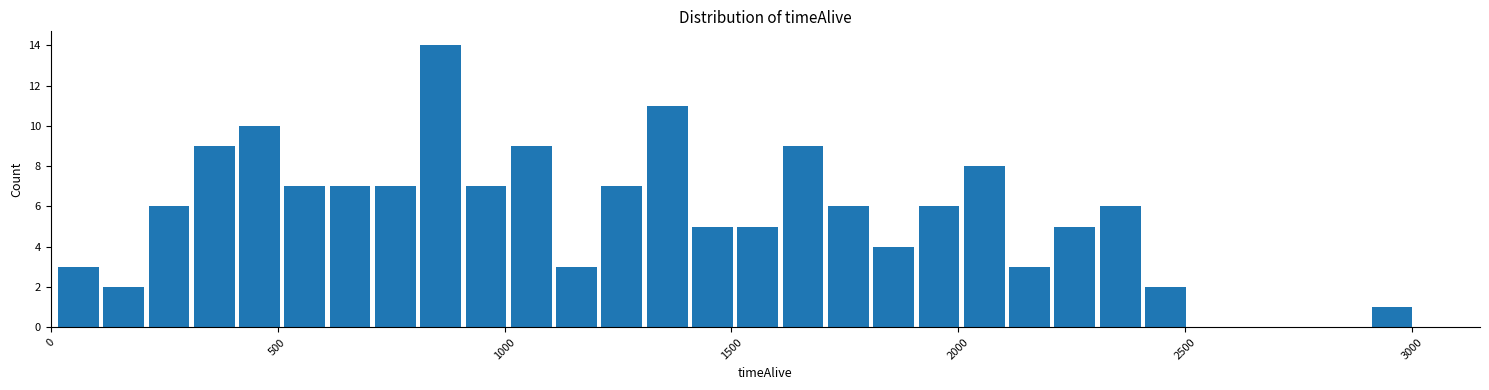

Read against the x-axis, roughly where is the centre of the tallest bar?

850